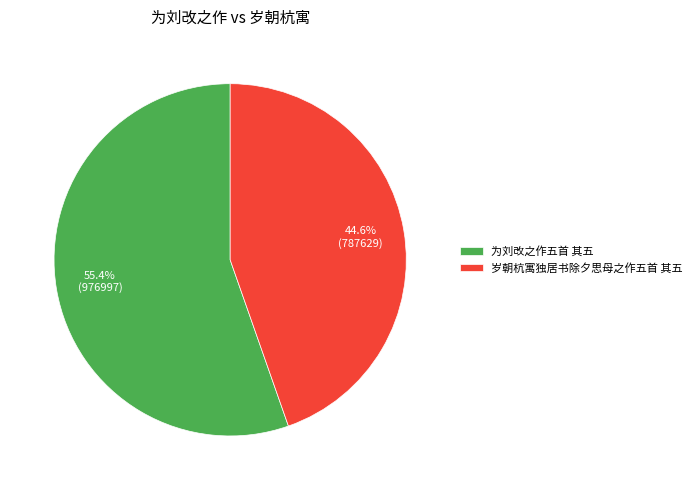

Rank the categories by value from lowest to highest.

岁朝杭寓独居书除夕思母之作五首 其五, 为刘改之作五首 其五